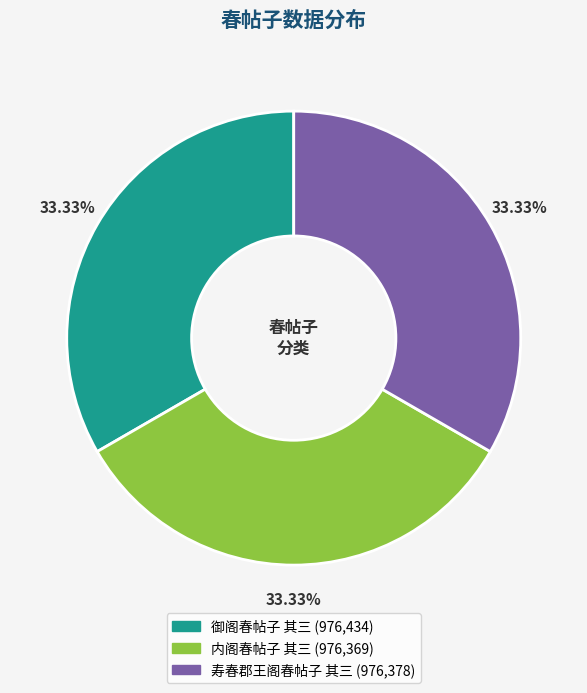

What is the total percentage of 御阁春帖子 其三 and 内阁春帖子 其三?

66.7%